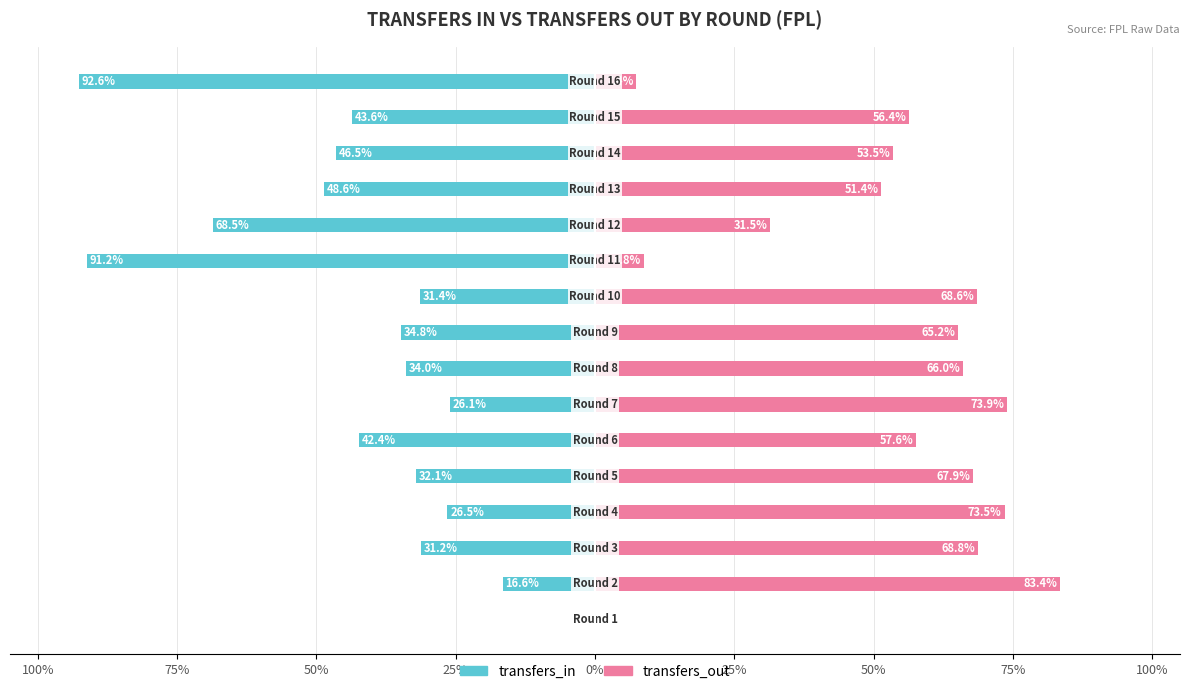

Rank the series at 14 from lowest to highest value.

transfers_in, transfers_out